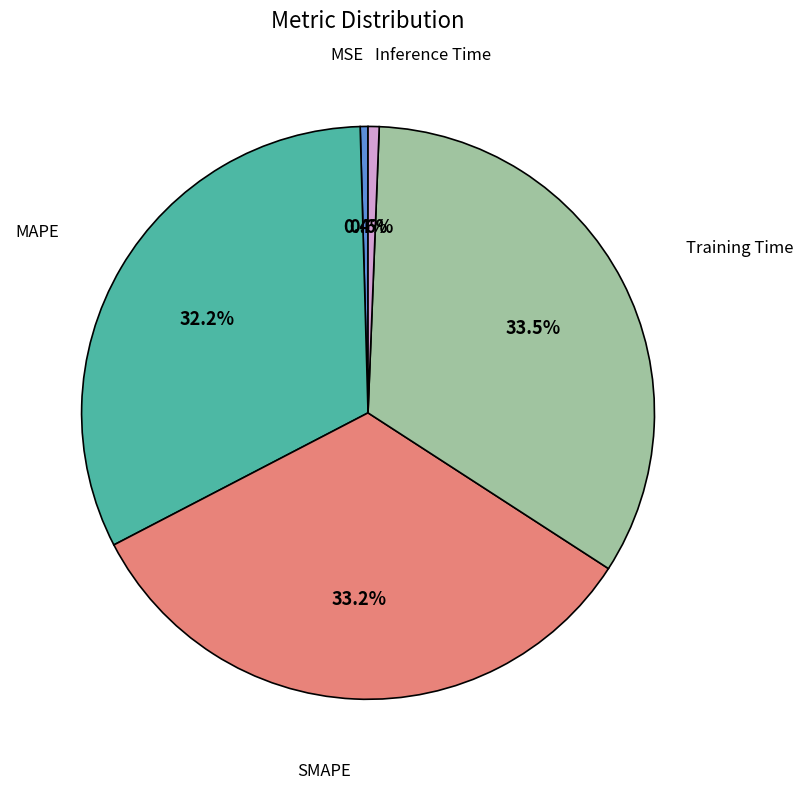

How many slices are in this pie chart?

5